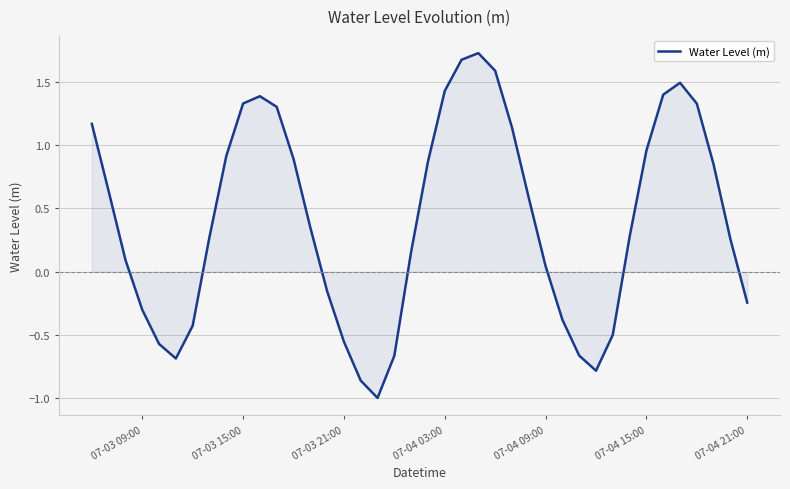

What is the minimum value shown in the chart?

-1.0